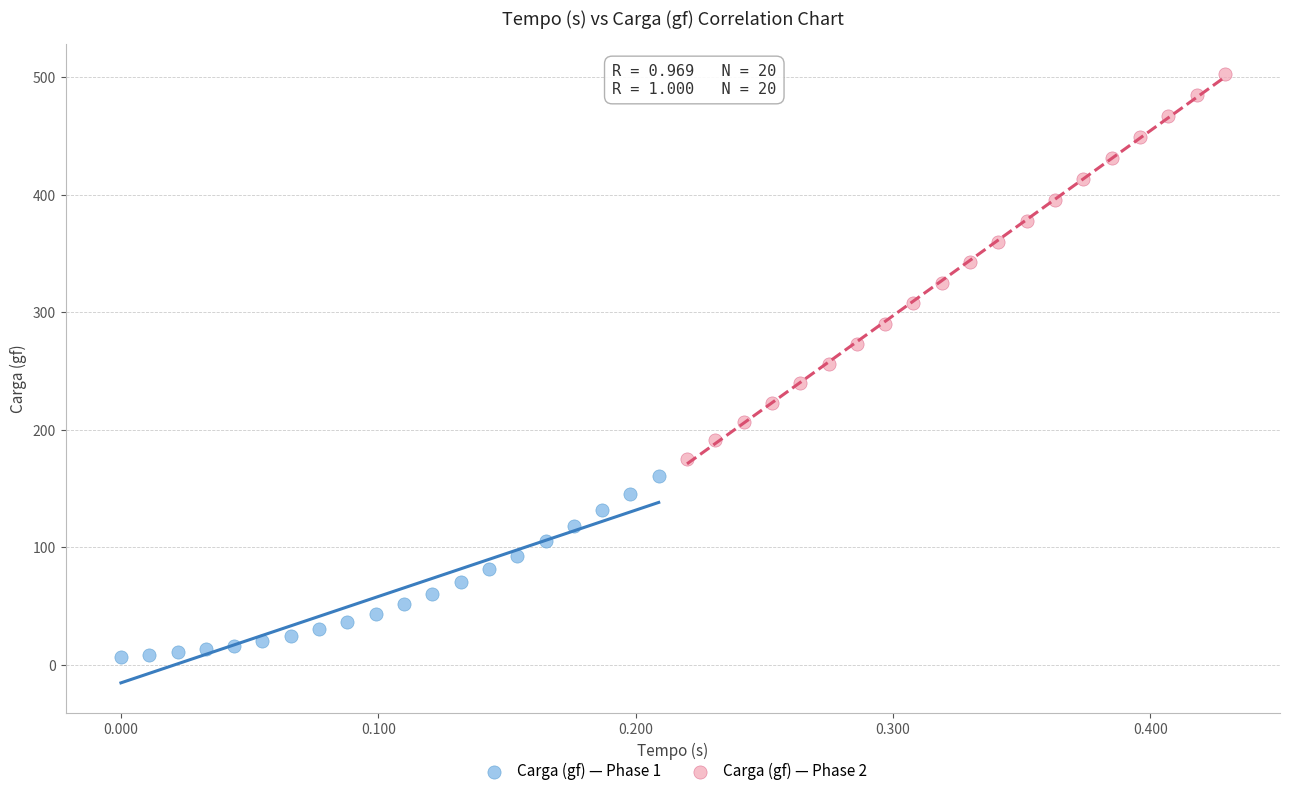

Which series contains the highest Y value?

Carga (gf) — Phase 2